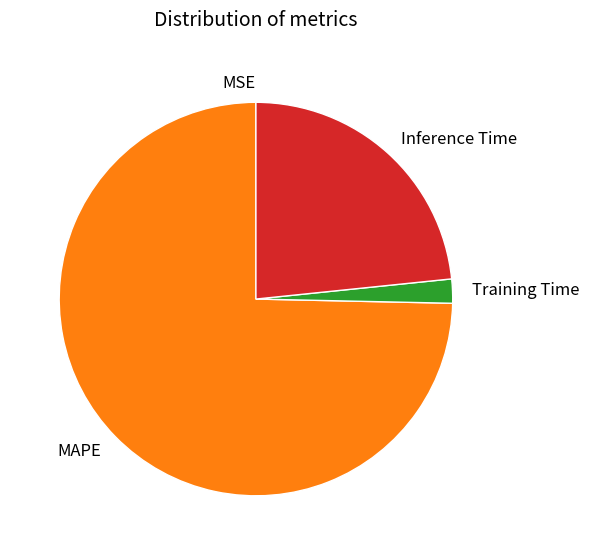

Is it true that MAPE is 75% of the pie?

True